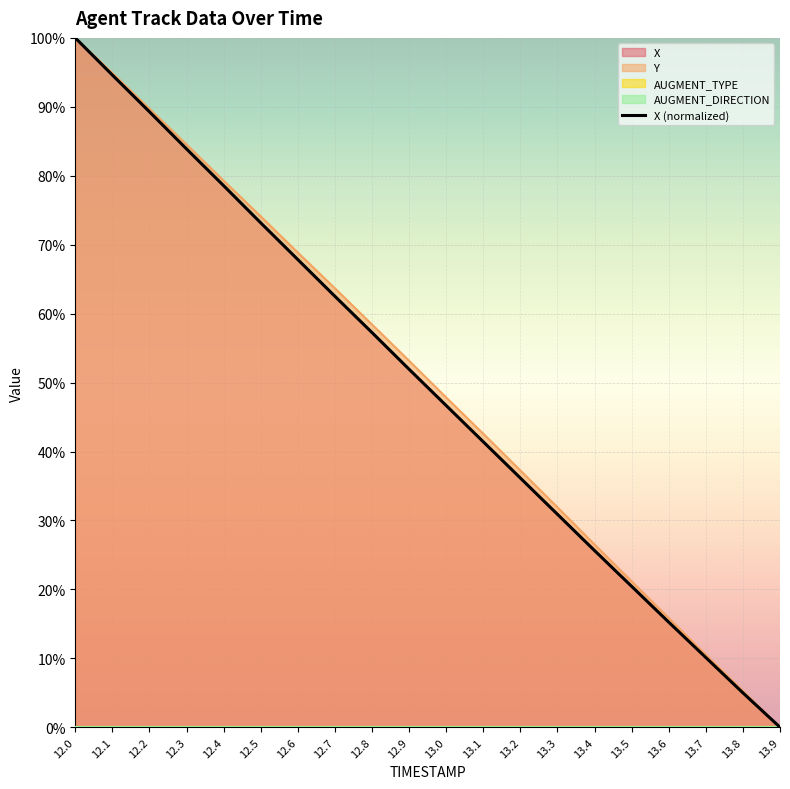

Reading right to left, extract all data points from this chart.

0.0	0.0	0.1	0.2	0.2	0.3	0.3	0.4	0.4	0.5	0.5	0.6	0.6	0.7	0.7	0.8	0.8	0.9	0.9	1.0